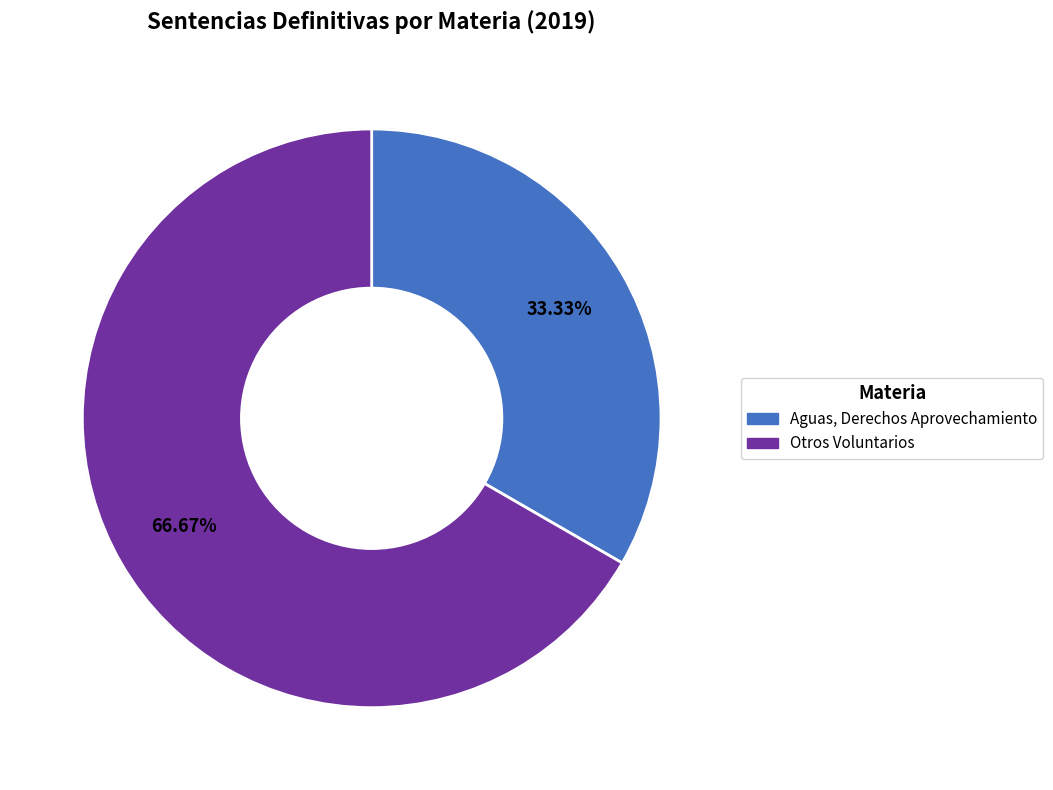

To the nearest percent, what is the difference between the Aguas, Derechos Aprovechamiento and Otros Voluntarios slice percentages?

33%